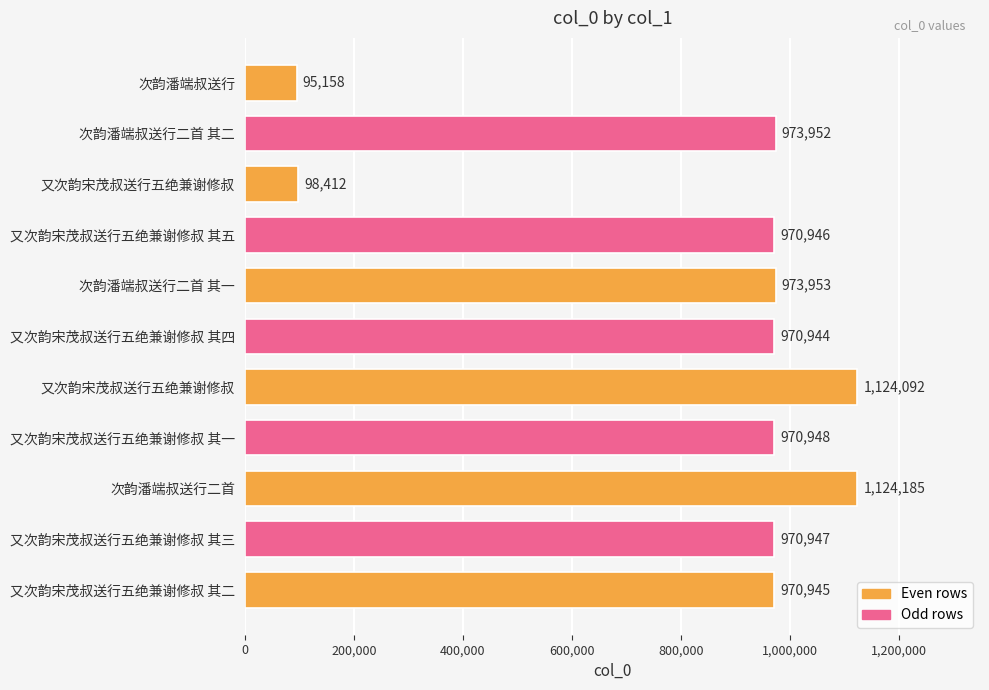

How many distinct data groups are displayed?

1